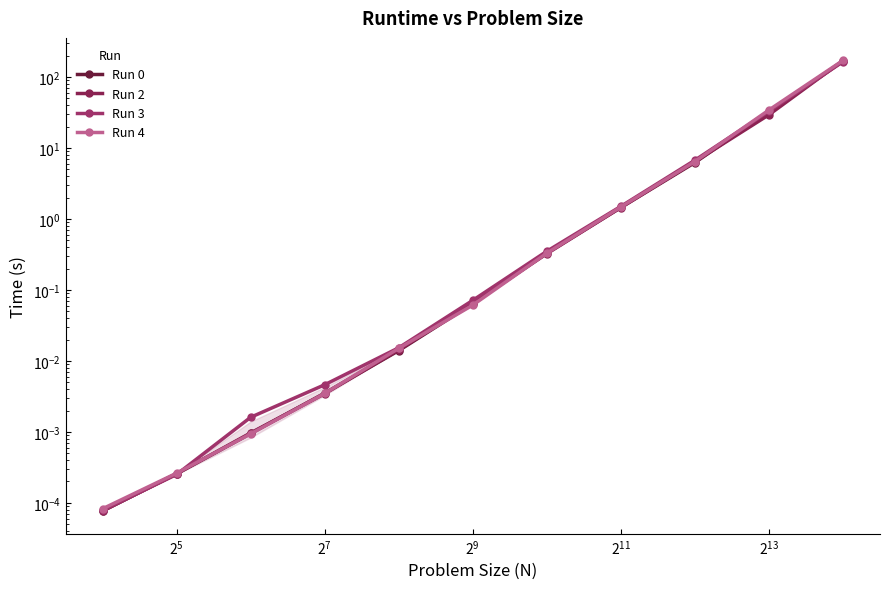

What is the sum of all Run 3 values?

206.6